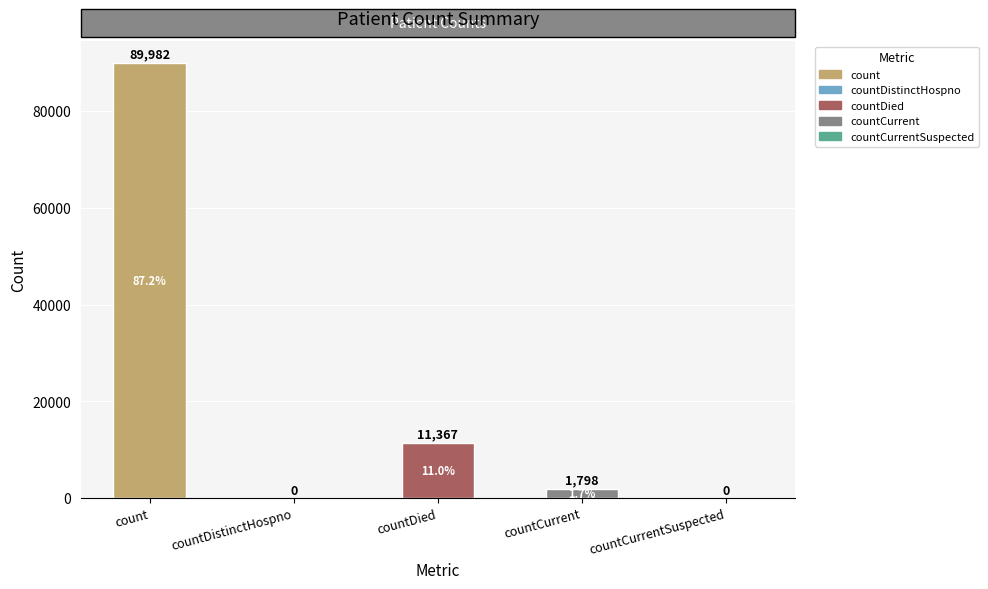

Which category has the highest value across all series?

count